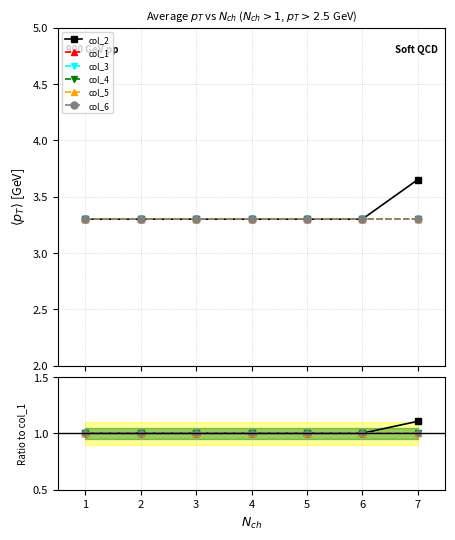

True or false: col_2 and col_5 cross at least once.

False